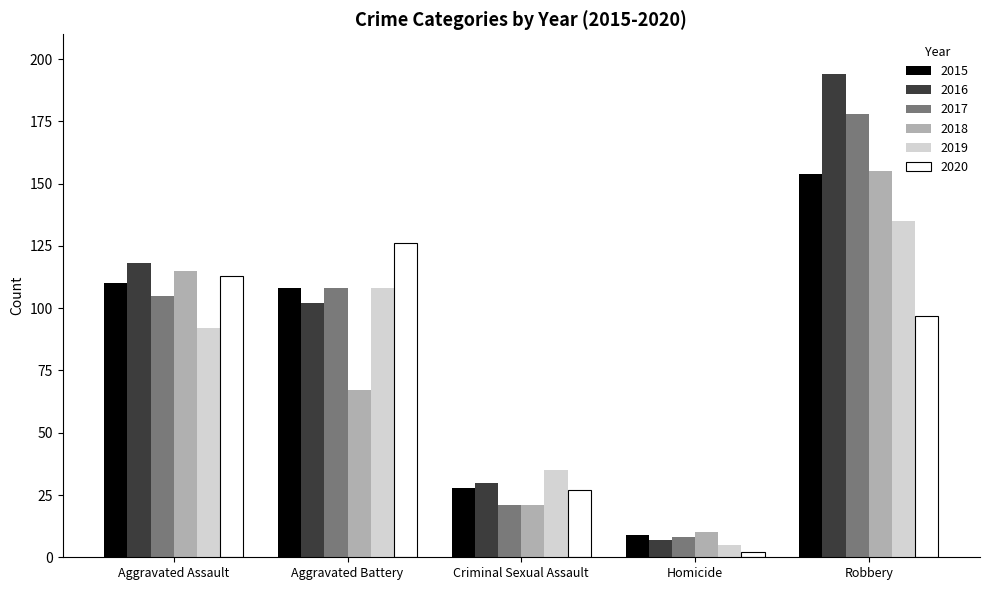

What is the minimum value for 2019?

5